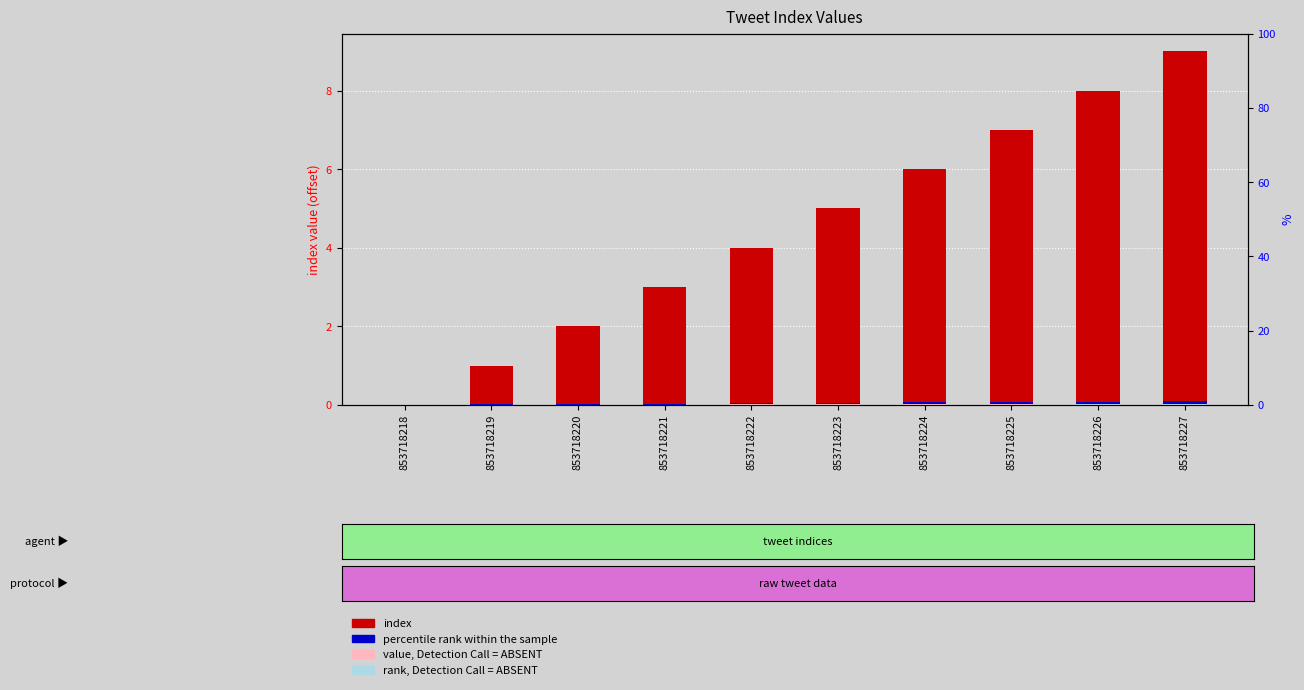

What is the sum of the index values at 853718221 and 853718218?

3.0